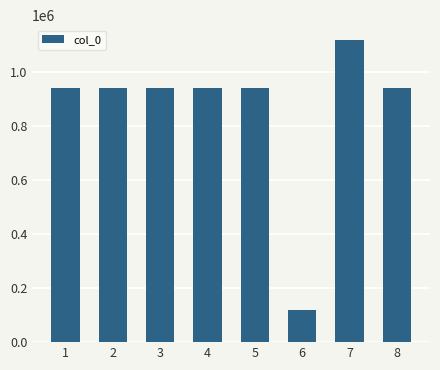

What is the average value?

861813